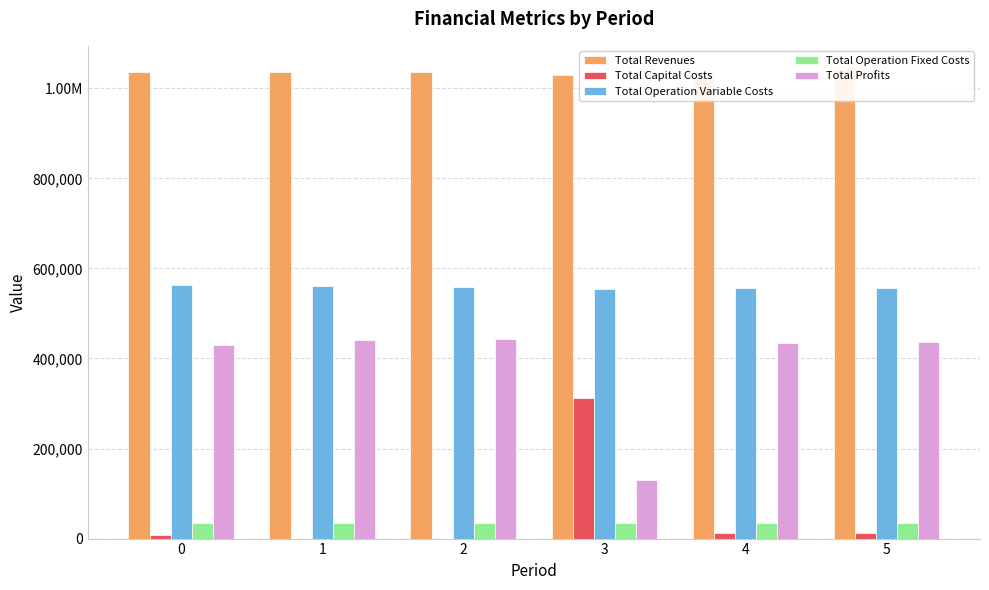

How many groups of bars are there?

6